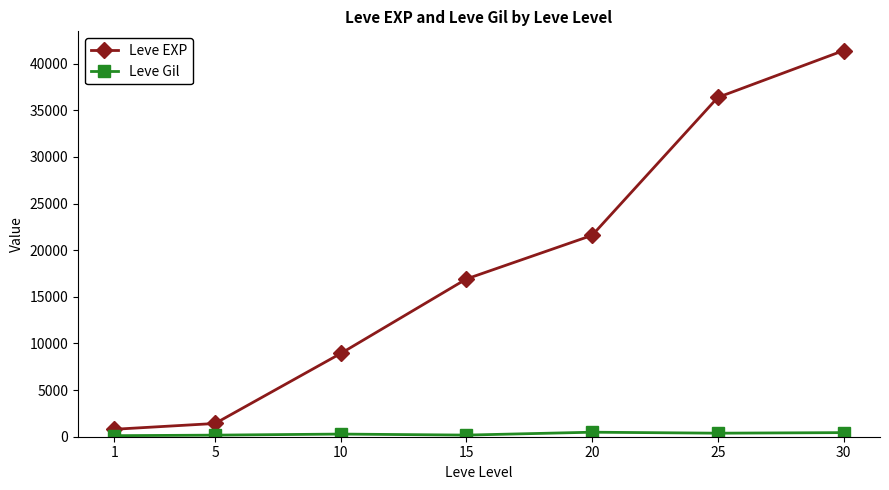

Which series has the largest range (max minus min)?

Leve EXP